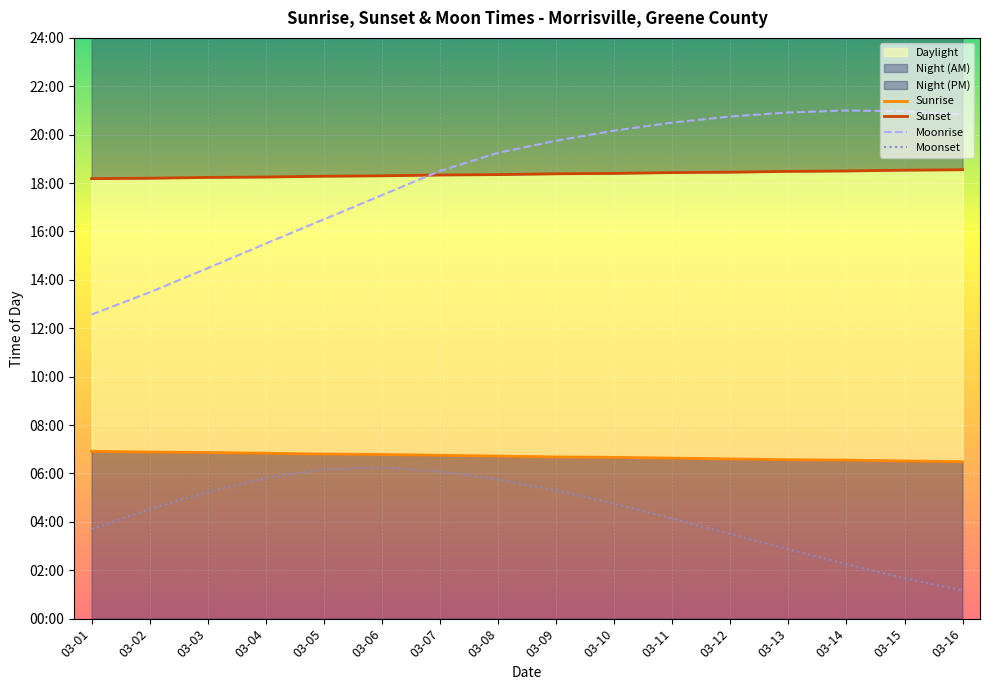

The Moonrise series shows 1428 at 03-06. True or false?

False